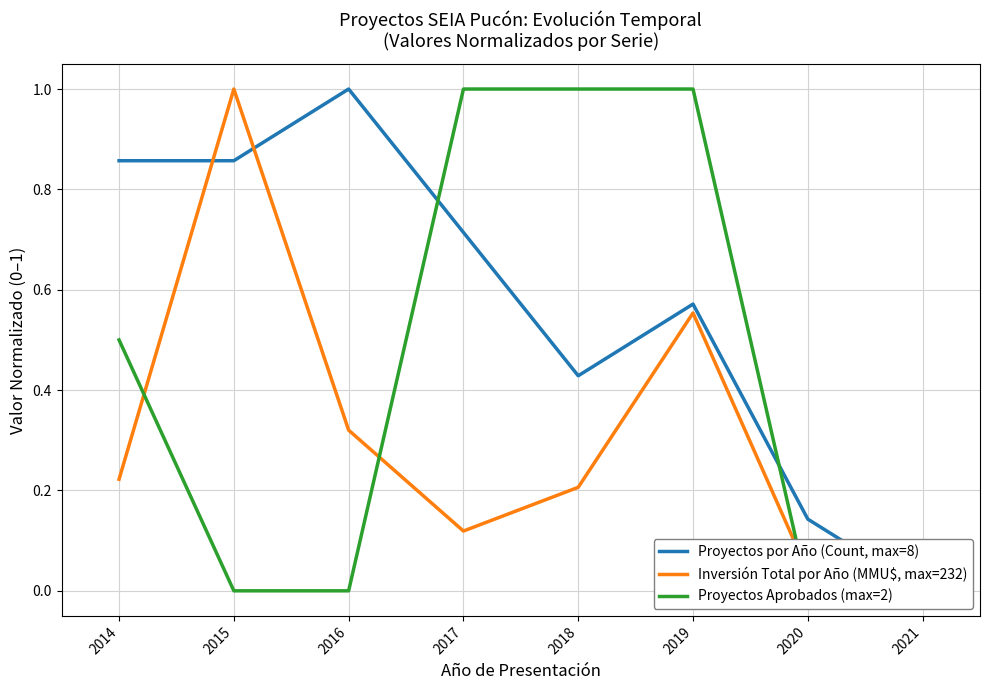

How many categories are shown in the chart?

8